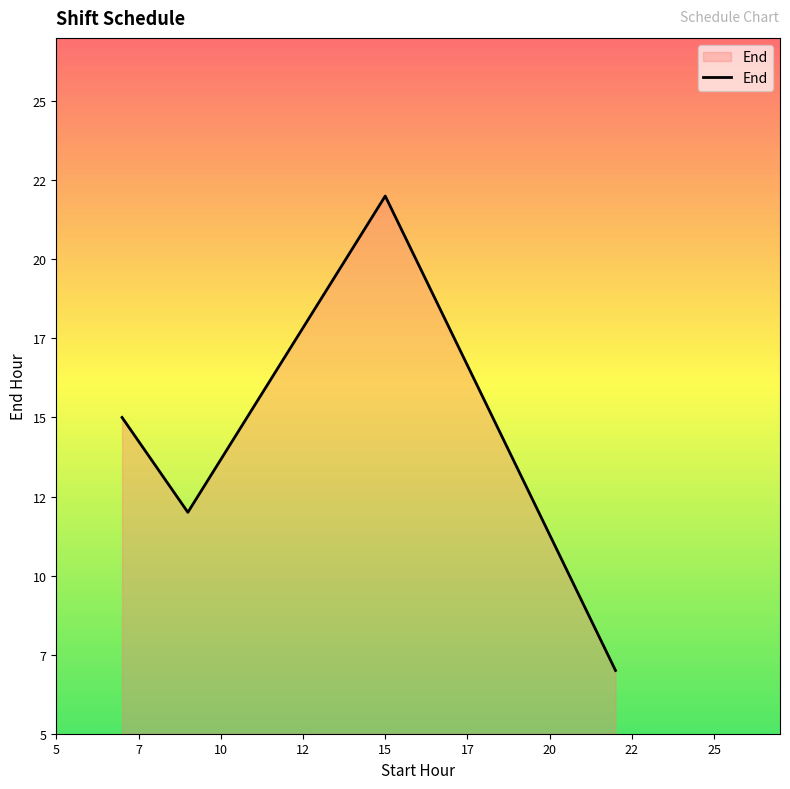

Which label corresponds to the largest value in the chart?

15